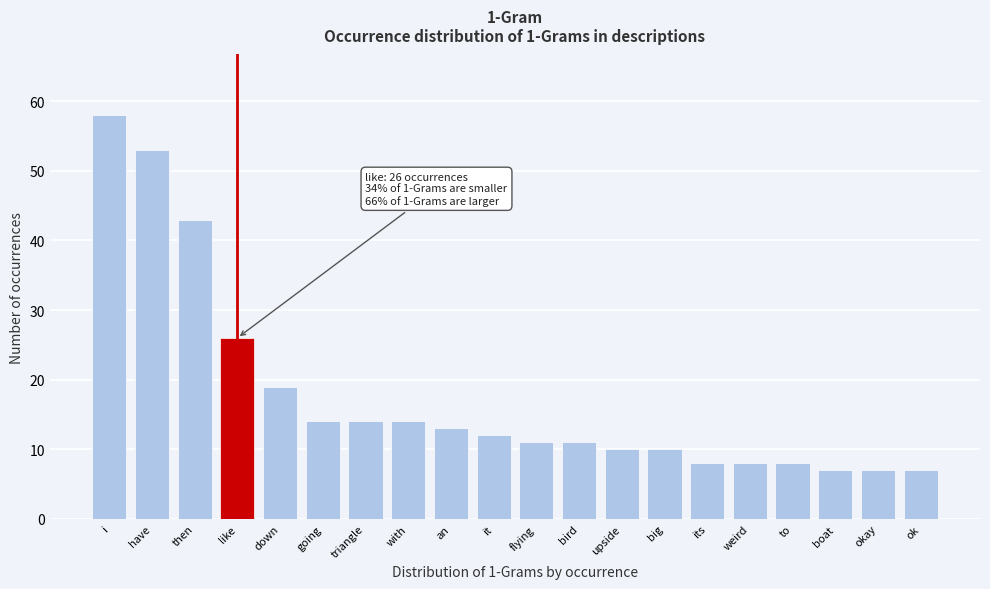

Reading left to right, extract all data points from this chart.

58	53	43	26	19	14	14	14	13	12	11	11	10	10	8	8	8	7	7	7